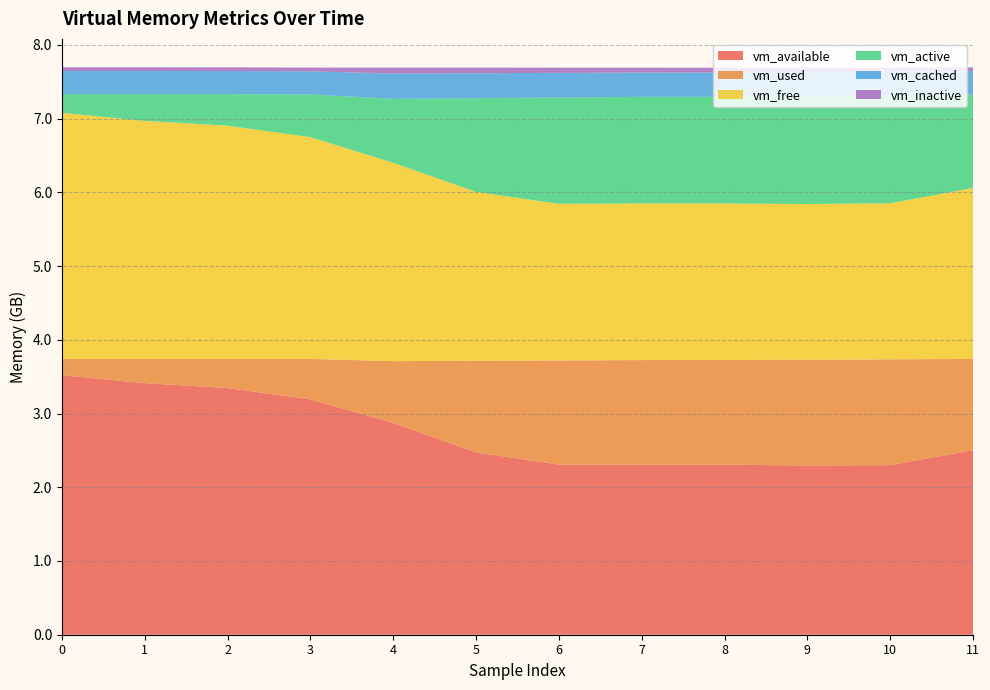

Which series has the widest spread of values?

vm_free